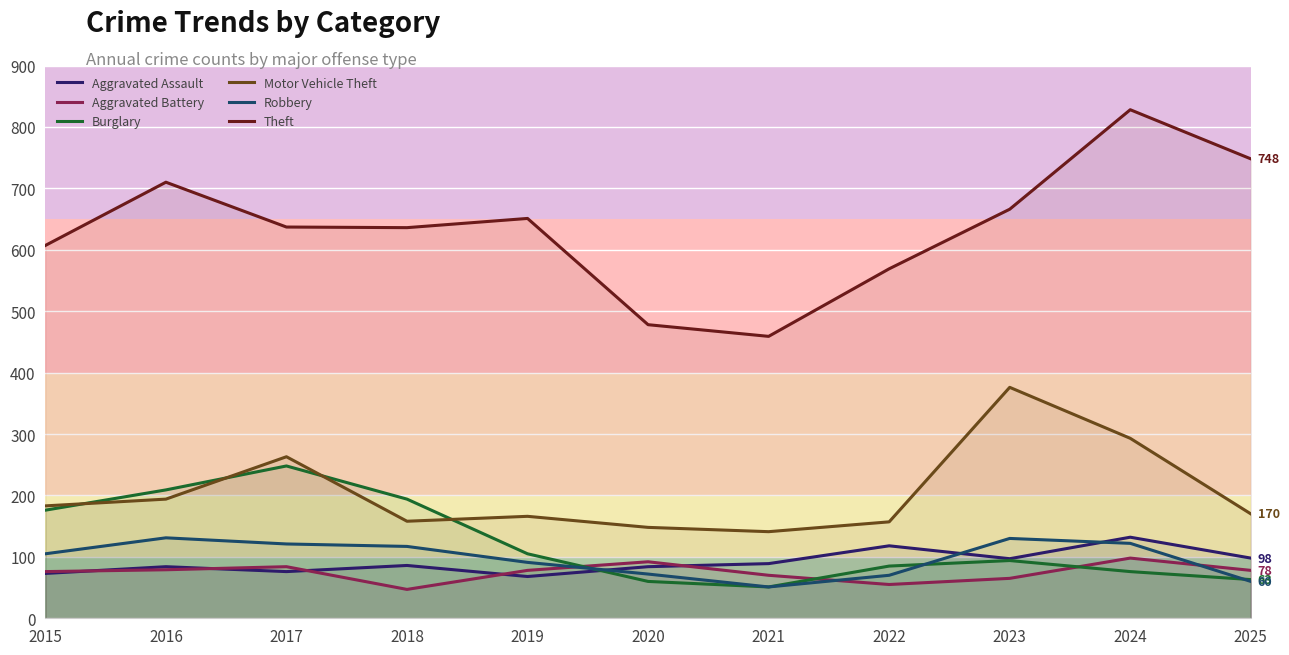

What are all the series names shown in the legend?

Aggravated Assault, Aggravated Battery, Burglary, Motor Vehicle Theft, Robbery, Theft